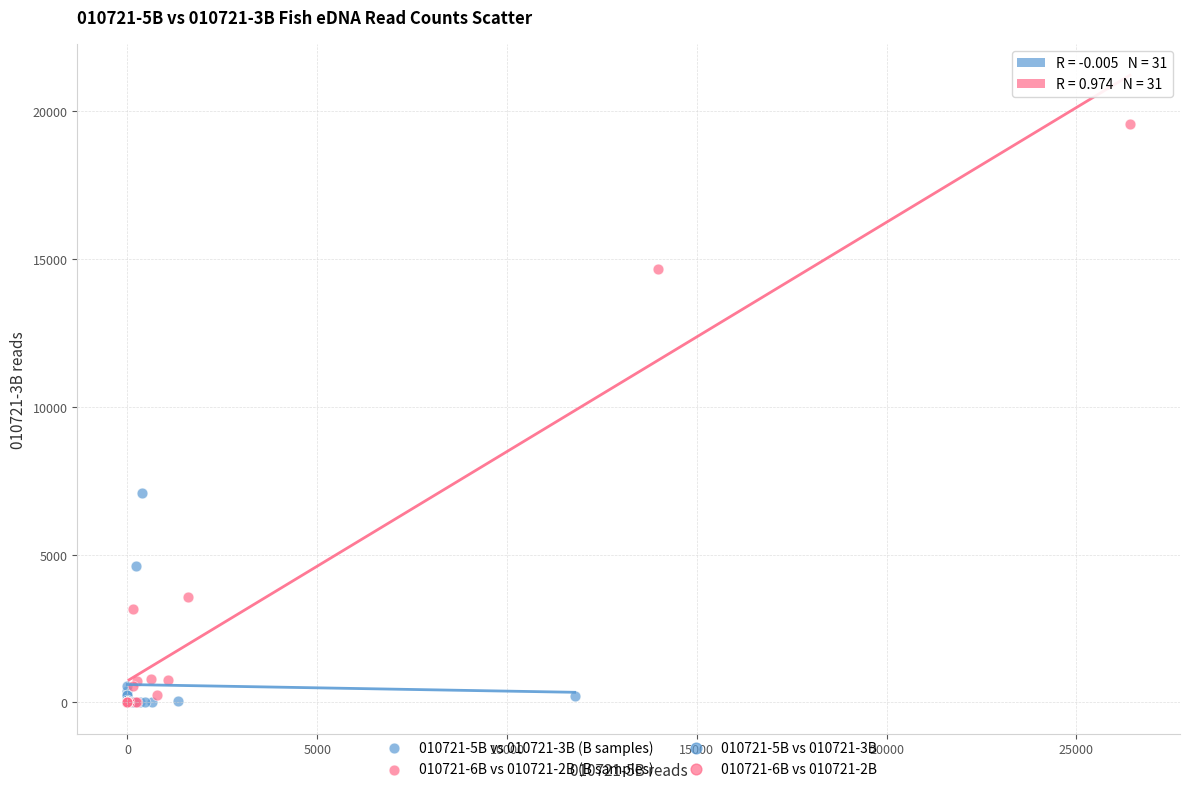

Which series has the largest Y range (max minus min)?

010721-6B vs 010721-2B (B samples)